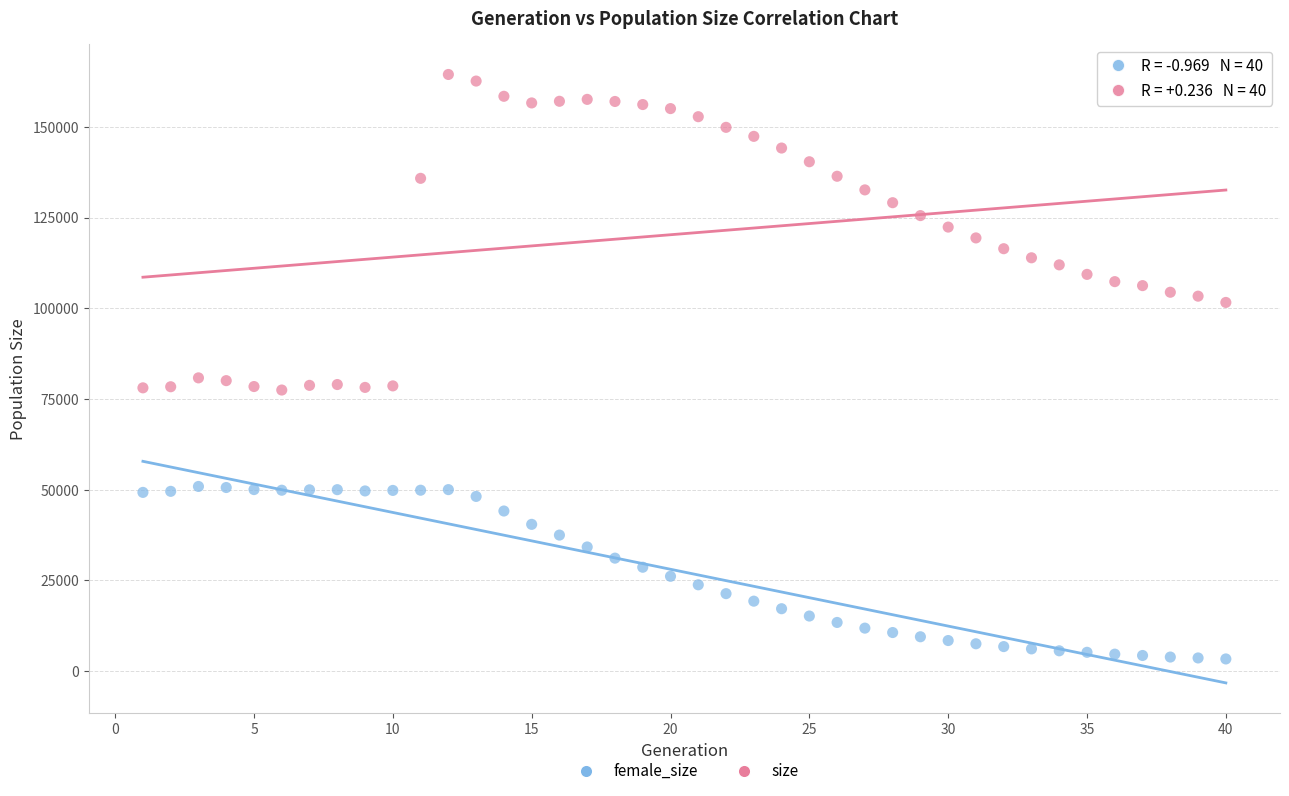

Which series reaches the maximum Y coordinate?

size